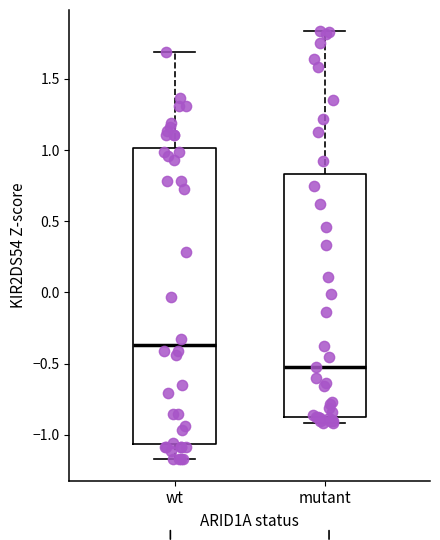

Which box's median line is the highest?

wt